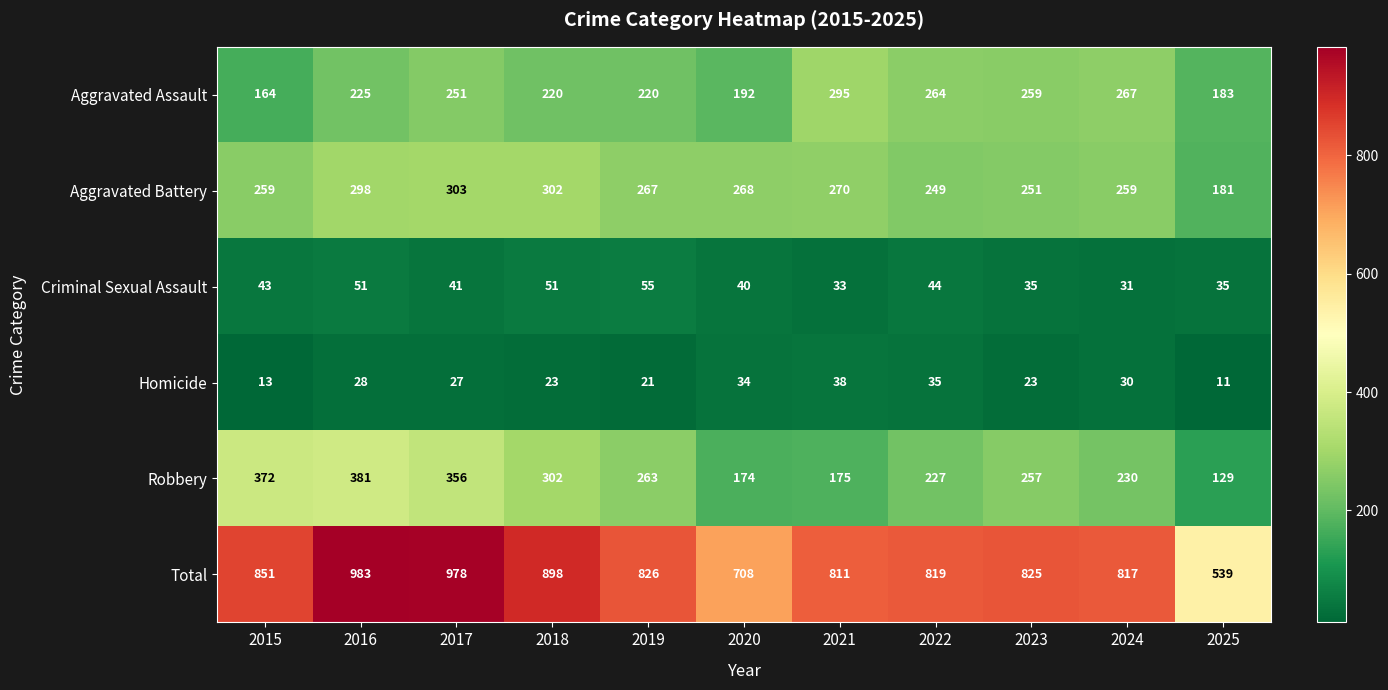

Which series changed the most between 2022 and 2023?

Robbery